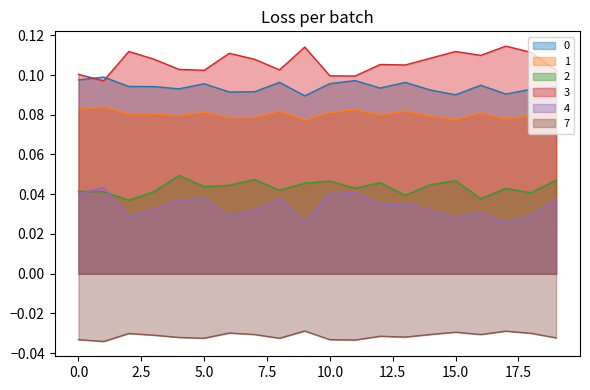

What is the sum of the 1 values at 9 and 16?

0.2